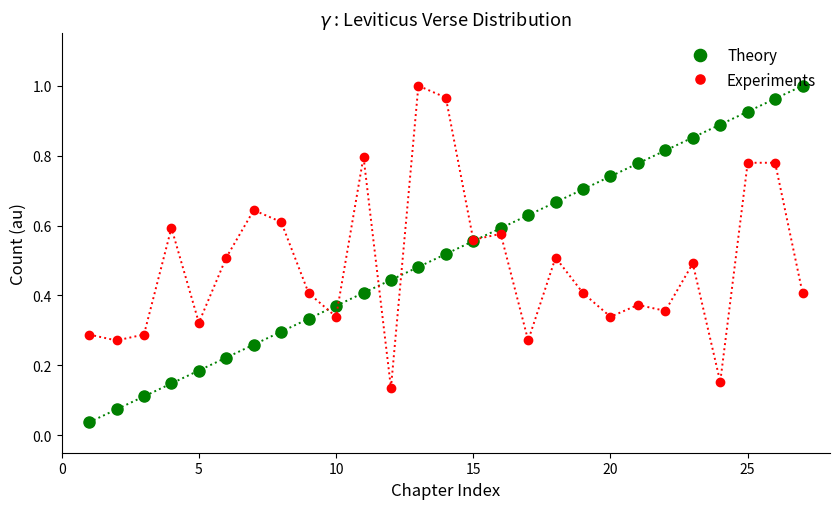

How many times do Experiments and Theory cross each other?

5